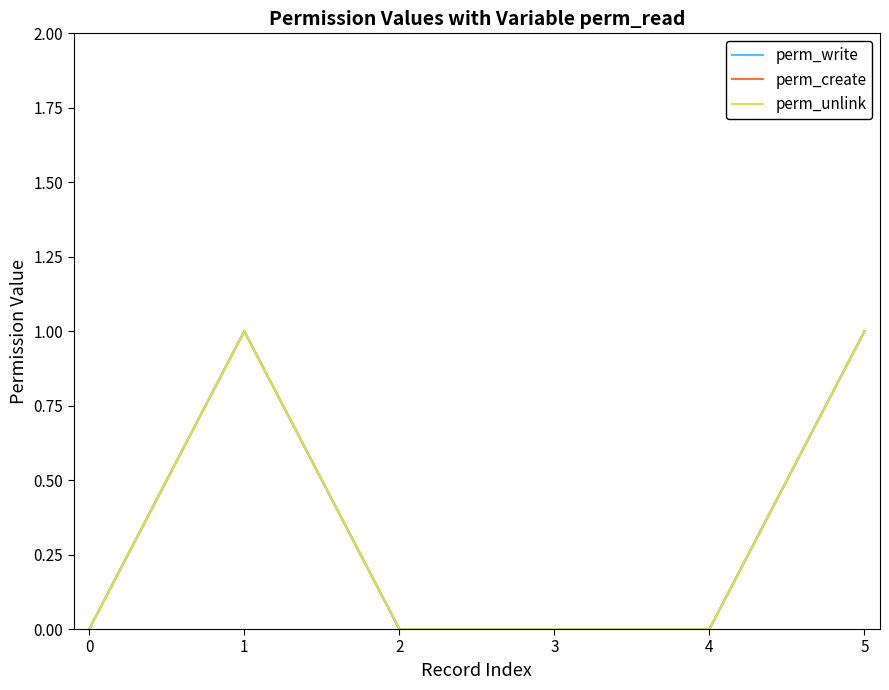

Is it true that perm_unlink equals 0 at 5?

False